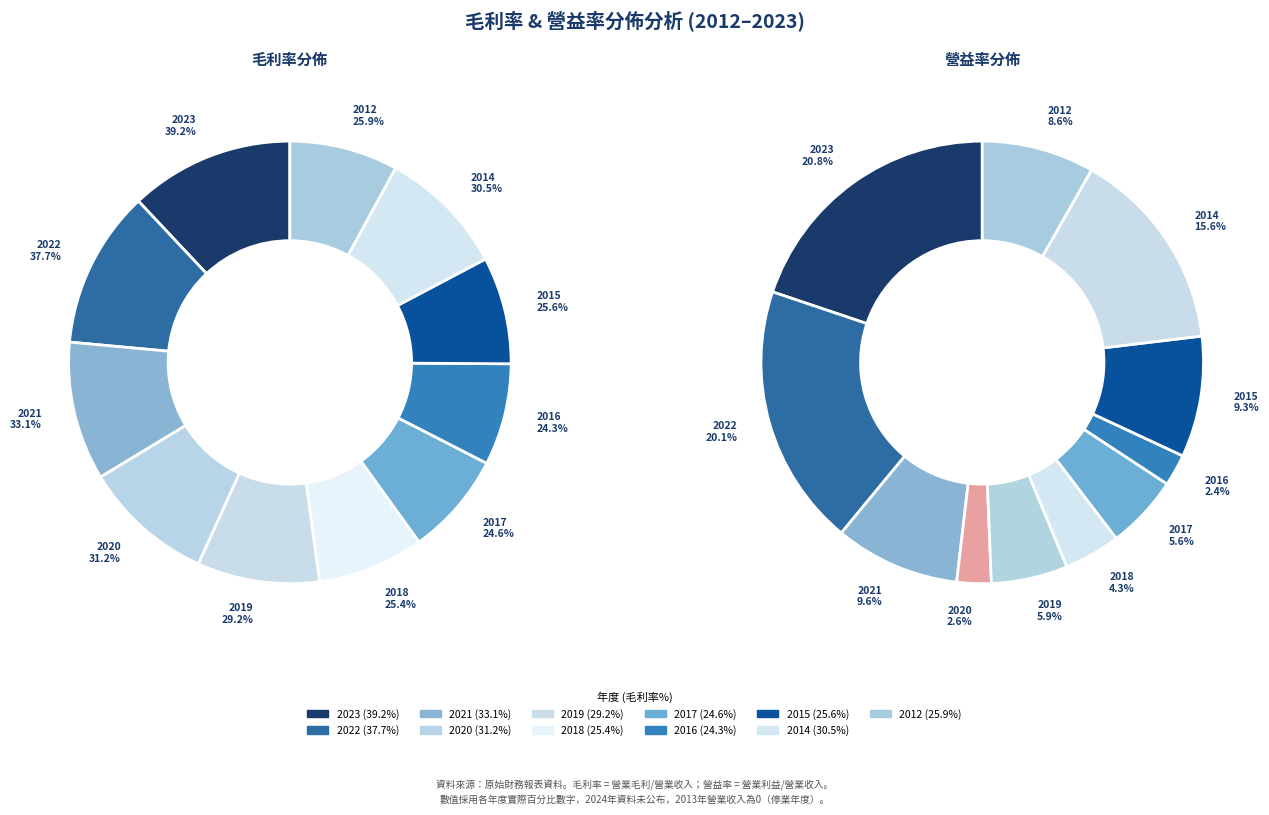

Is there any slice that represents more than half of the pie?

No